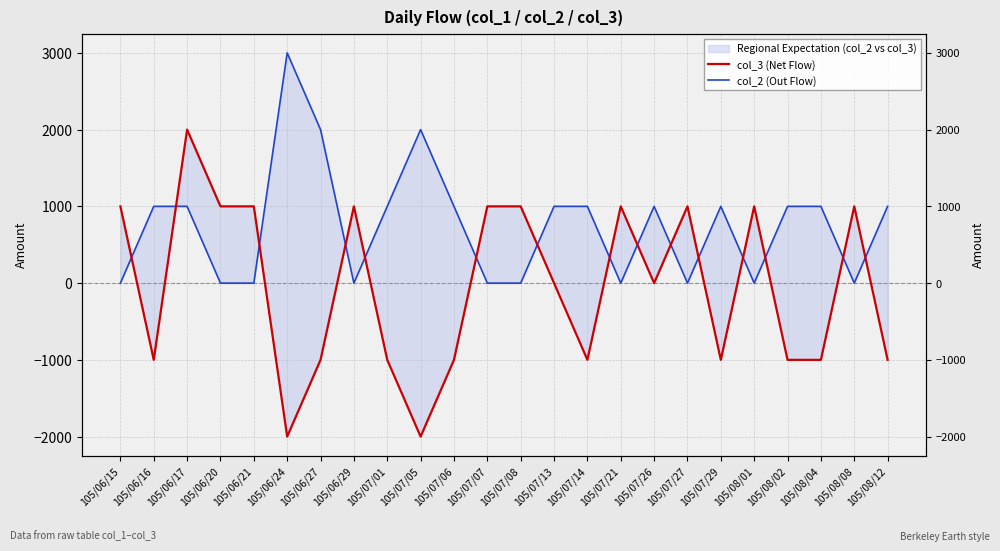

At which label does col_3 (Net Flow) first exceed 0?

105/06/15